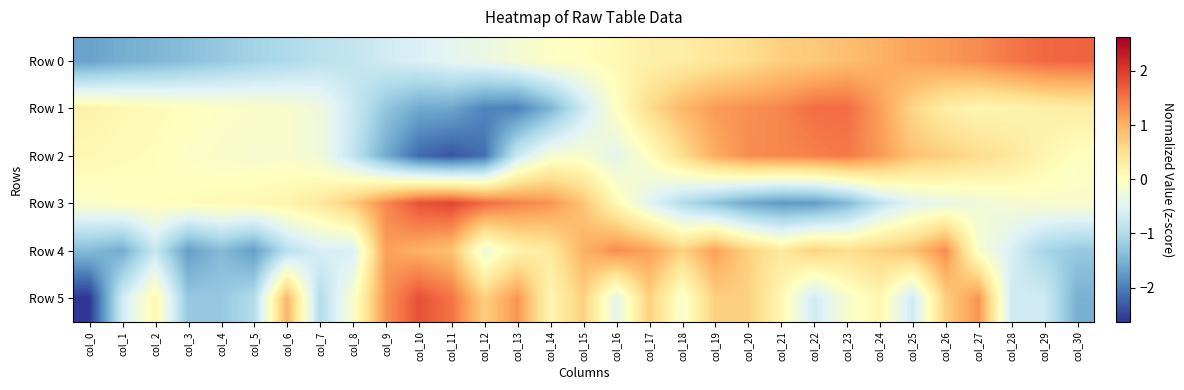

Reading left to right, transcribe all the data shown in this chart.

Row 0: col_0=-1.7	col_1=-1.5	col_2=-1.5	col_3=-1.4	col_4=-1.2	col_5=-1.1	col_6=-1.0	col_7=-0.9	col_8=-0.8	col_9=-0.7	col_10=-0.6	col_11=-0.4	col_12=-0.3	col_13=-0.2	col_14=-0.0	col_15=0.0	col_16=0.1	col_17=0.2	col_18=0.3	col_19=0.4	col_20=0.5	col_21=0.7	col_22=0.8	col_23=0.9	col_24=1.0	col_25=1.1	col_26=1.2	col_27=1.3	col_28=1.5	col_29=1.6	col_30=1.6
Row 1: col_0=0.2	col_1=0.1	col_2=0.1	col_3=0.0	col_4=-0.1	col_5=-0.1	col_6=-0.1	col_7=-0.3	col_8=-0.7	col_9=-1.3	col_10=-1.6	col_11=-1.6	col_12=-1.9	col_13=-2.0	col_14=-1.5	col_15=-0.7	col_16=-0.0	col_17=0.5	col_18=0.9	col_19=1.2	col_20=1.3	col_21=1.4	col_22=1.6	col_23=1.6	col_24=1.2	col_25=0.6	col_26=0.3	col_27=0.1	col_28=0.2	col_29=0.3	col_30=0.3
Row 2: col_0=0.1	col_1=0.1	col_2=0.0	col_3=-0.1	col_4=-0.1	col_5=-0.1	col_6=-0.1	col_7=-0.3	col_8=-0.8	col_9=-1.6	col_10=-2.2	col_11=-2.4	col_12=-2.1	col_13=-0.7	col_14=-0.2	col_15=-0.1	col_16=-0.4	col_17=-0.0	col_18=0.5	col_19=1.1	col_20=1.3	col_21=1.4	col_22=1.4	col_23=1.5	col_24=1.2	col_25=0.8	col_26=0.7	col_27=0.6	col_28=0.4	col_29=0.2	col_30=-0.0
Row 3: col_0=-0.1	col_1=-0.0	col_2=0.0	col_3=0.0	col_4=0.1	col_5=0.1	col_6=0.2	col_7=0.4	col_8=0.8	col_9=1.3	col_10=1.8	col_11=1.9	col_12=1.6	col_13=1.4	col_14=1.3	col_15=0.8	col_16=0.1	col_17=-0.5	col_18=-1.0	col_19=-1.3	col_20=-1.6	col_21=-1.8	col_22=-1.7	col_23=-1.4	col_24=-0.9	col_25=-0.5	col_26=-0.4	col_27=-0.3	col_28=-0.2	col_29=-0.1	col_30=-0.1
Row 4: col_0=-1.4	col_1=-1.6	col_2=-0.8	col_3=-1.7	col_4=-1.4	col_5=-1.7	col_6=-0.9	col_7=-0.6	col_8=-0.6	col_9=1.2	col_10=1.0	col_11=0.8	col_12=-0.3	col_13=0.2	col_14=0.4	col_15=1.0	col_16=1.3	col_17=1.2	col_18=0.7	col_19=1.2	col_20=0.7	col_21=0.4	col_22=0.7	col_23=0.5	col_24=0.7	col_25=0.8	col_26=1.3	col_27=-0.1	col_28=-0.6	col_29=-1.1	col_30=-1.2
Row 5: col_0=-2.6	col_1=-0.7	col_2=0.1	col_3=-1.2	col_4=-1.2	col_5=-1.0	col_6=1.0	col_7=-1.0	col_8=-0.1	col_9=1.3	col_10=1.8	col_11=1.5	col_12=0.7	col_13=1.3	col_14=0.1	col_15=0.7	col_16=-0.4	col_17=0.7	col_18=-0.1	col_19=0.7	col_20=0.7	col_21=0.1	col_22=-0.7	col_23=-0.1	col_24=0.1	col_25=-0.7	col_26=0.7	col_27=1.3	col_28=-0.7	col_29=-0.7	col_30=-1.5